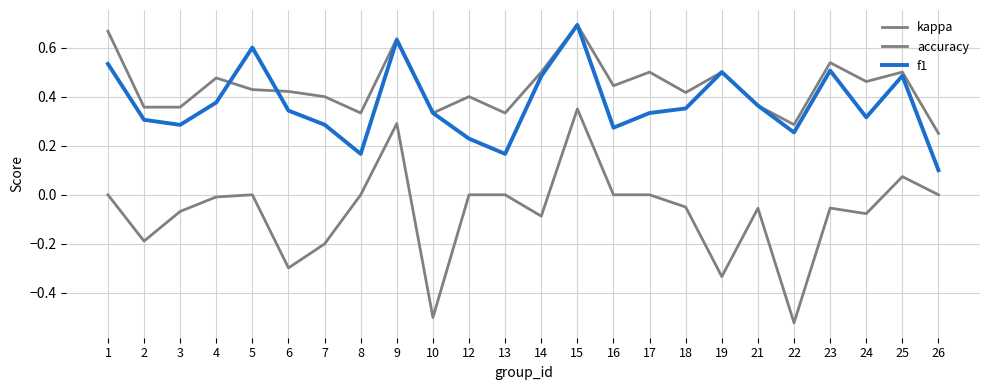

Which series has the largest total across all categories?

accuracy